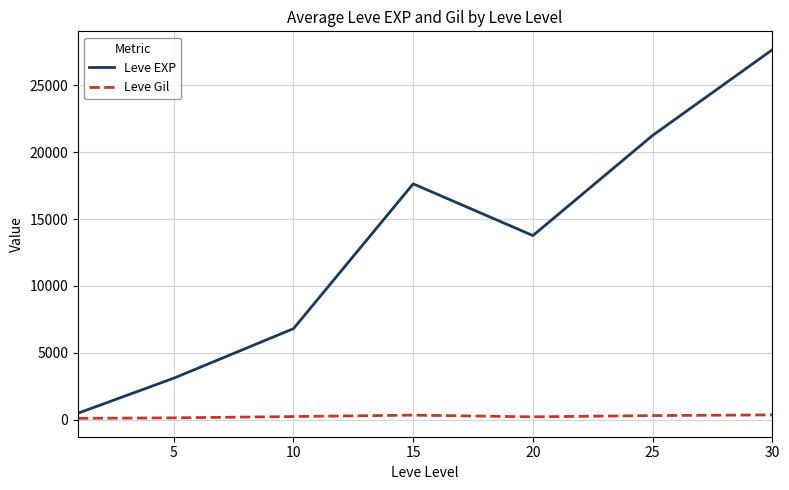

Which series has the largest total across all categories?

Leve EXP